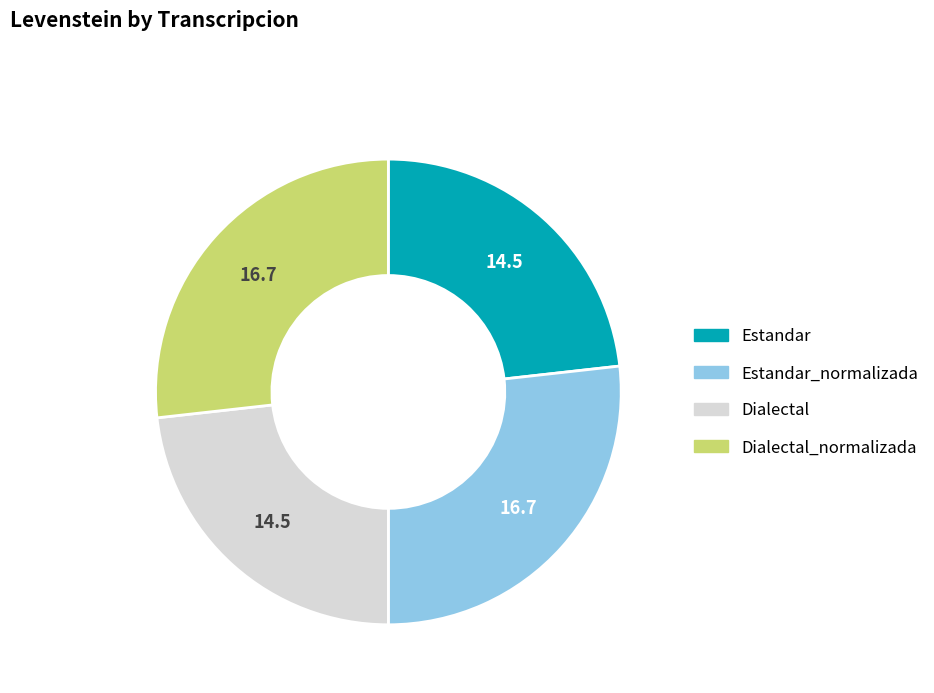

Is there a majority slice in this chart?

No